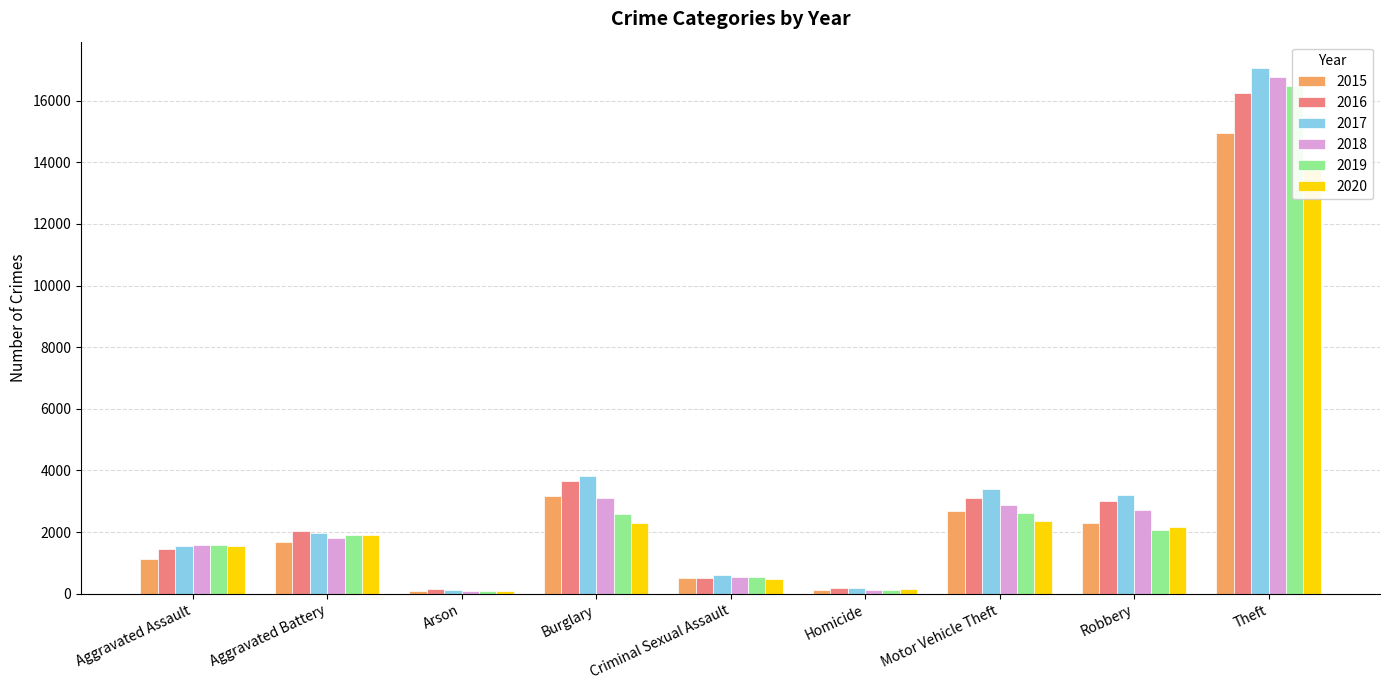

At which label does 2018 first exceed 1823?

Burglary